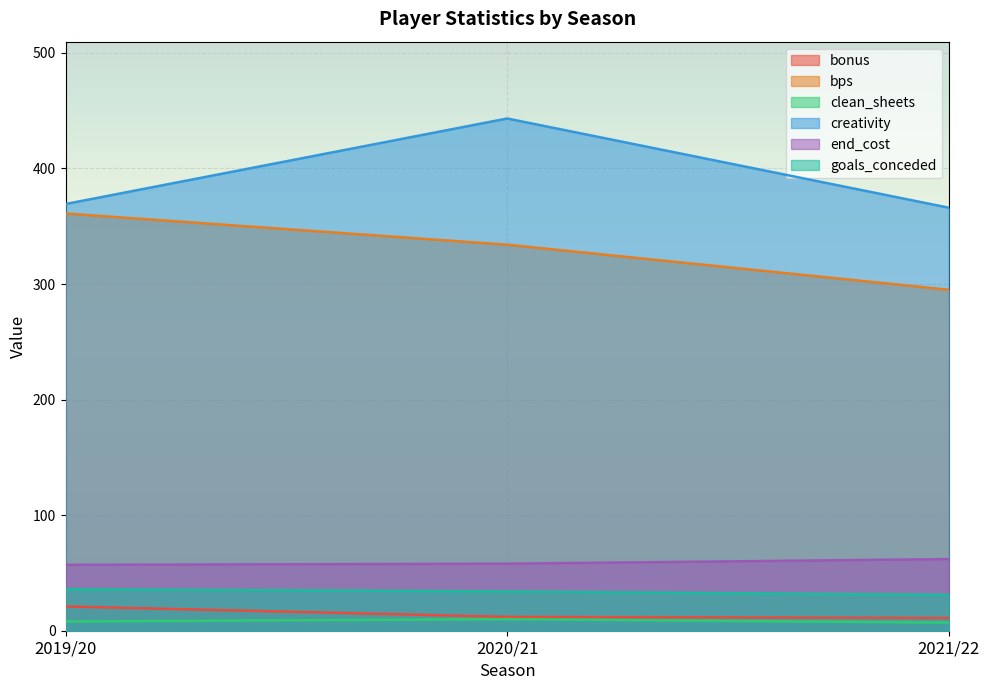

The value of creativity at 2021/22 is 366.0. True or false?

True